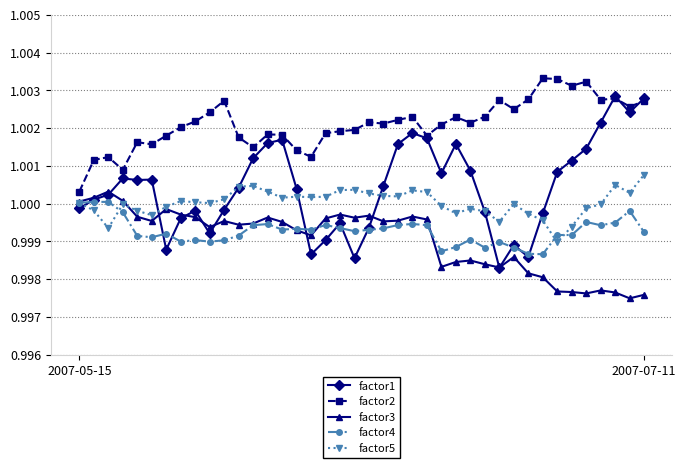

True or false: factor2 has more than 1 interior local peaks.

True